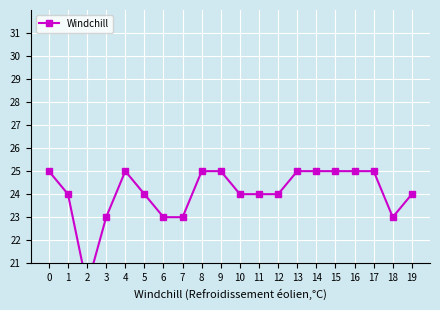

What is the minimum value shown in the chart?

20